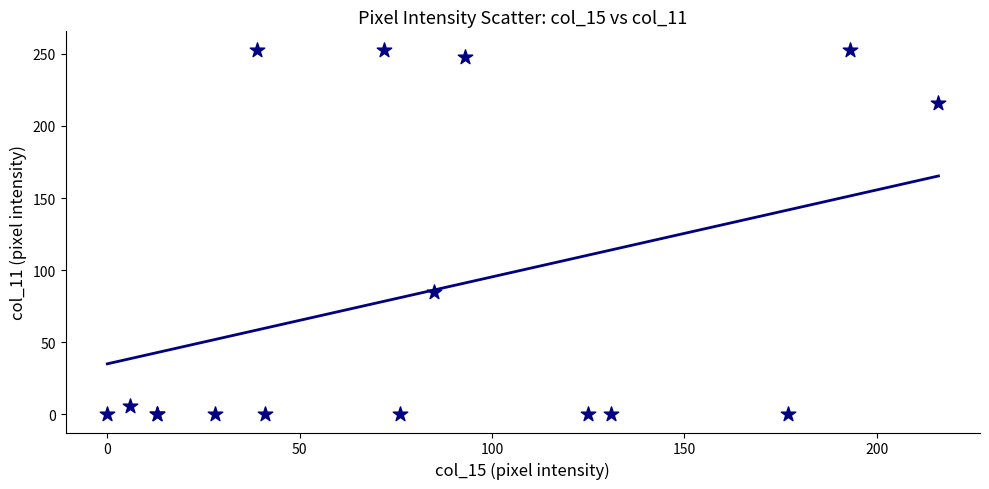

What Y value in the scatter plot is closest to 126?

85